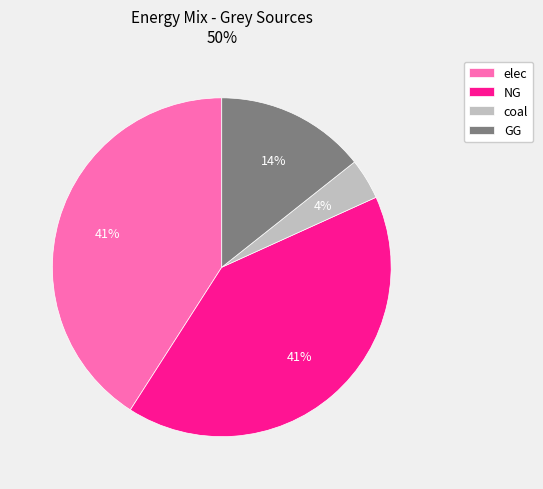

To the nearest percent, what is the difference between the GG and coal slice percentages?

10%